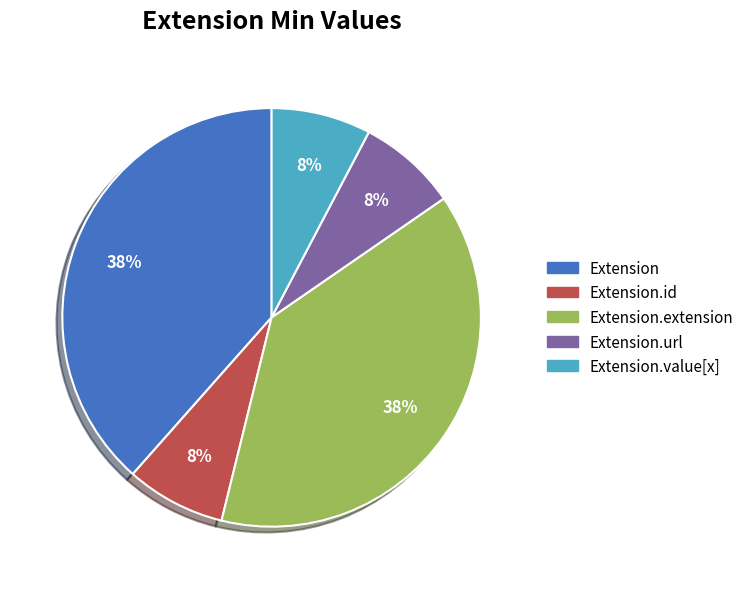

To the nearest percent, what is the average slice percentage?

20%